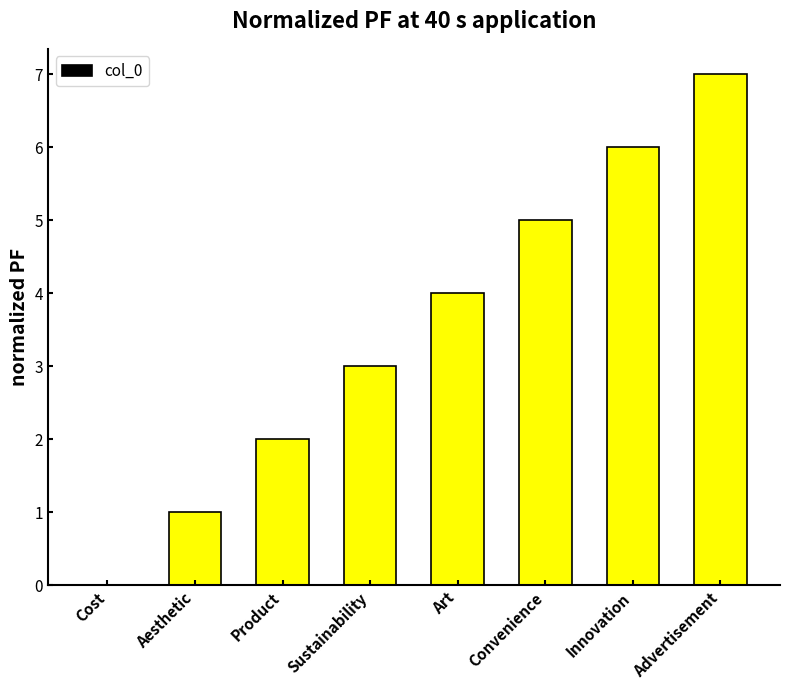

What value does the data have at Product?

2